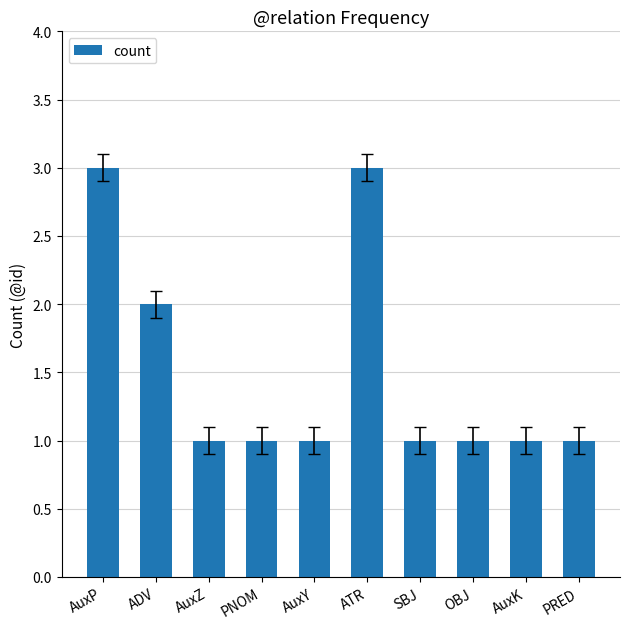

How many values are between 1 and 2?

8